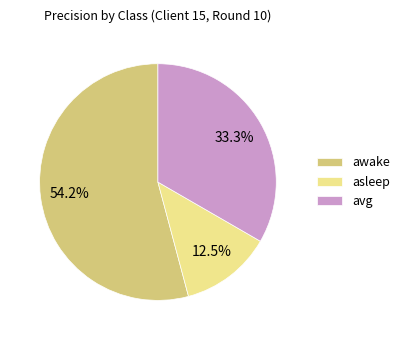

Which has a higher value, avg or asleep?

avg